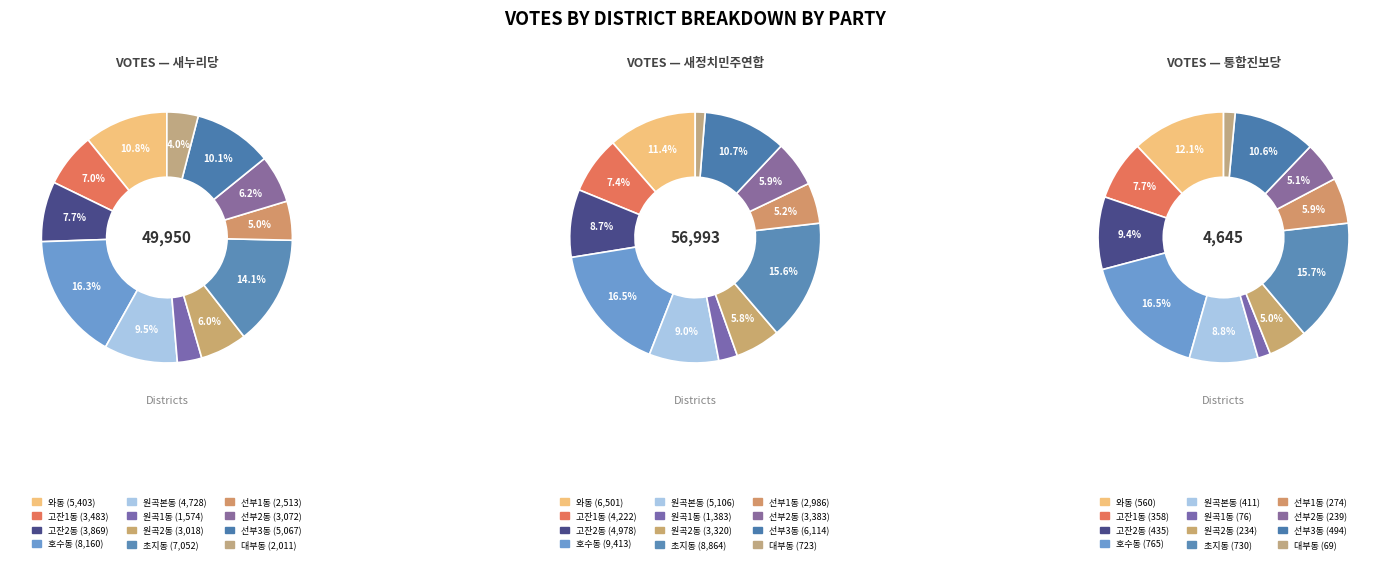

Which series has the widest spread of values?

새정치민주연합